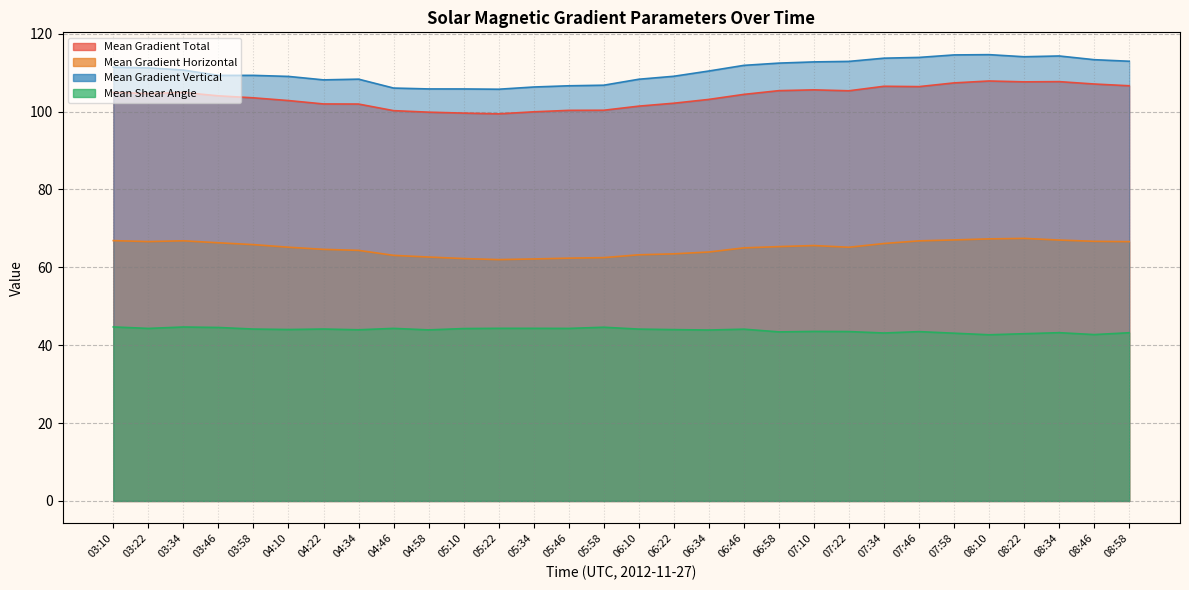

What is the label of the 13th point from the left?

05:34